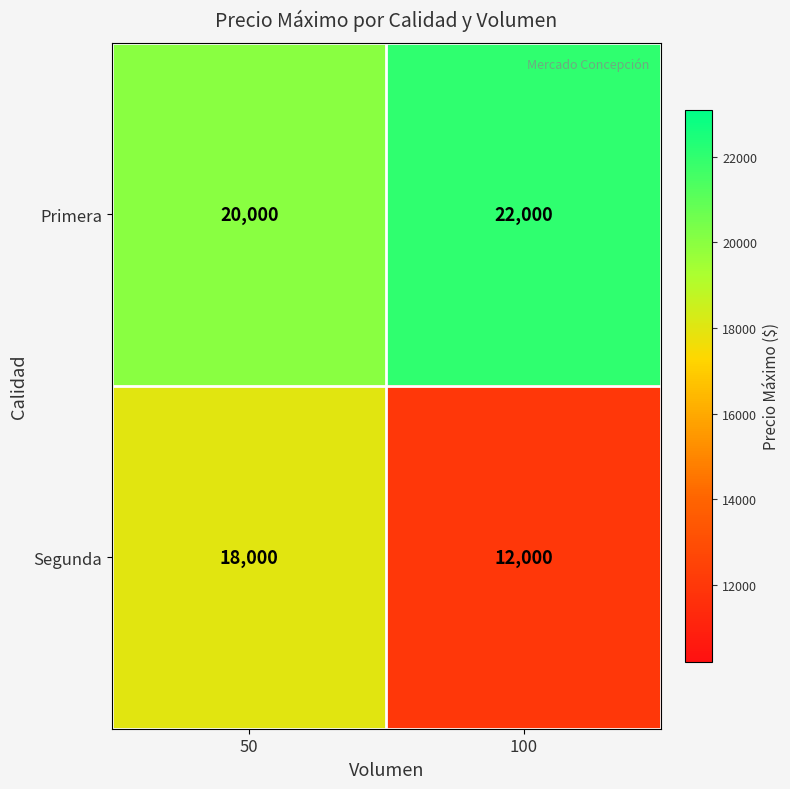

Rank the series by their average value, from highest to lowest.

Primera, Segunda